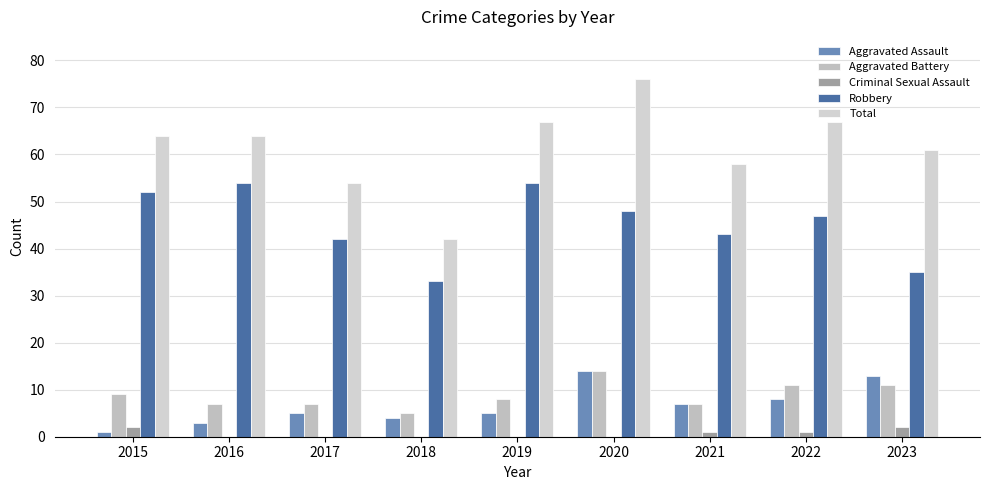

Between 2015 and 2017, which series saw the biggest shift?

Robbery